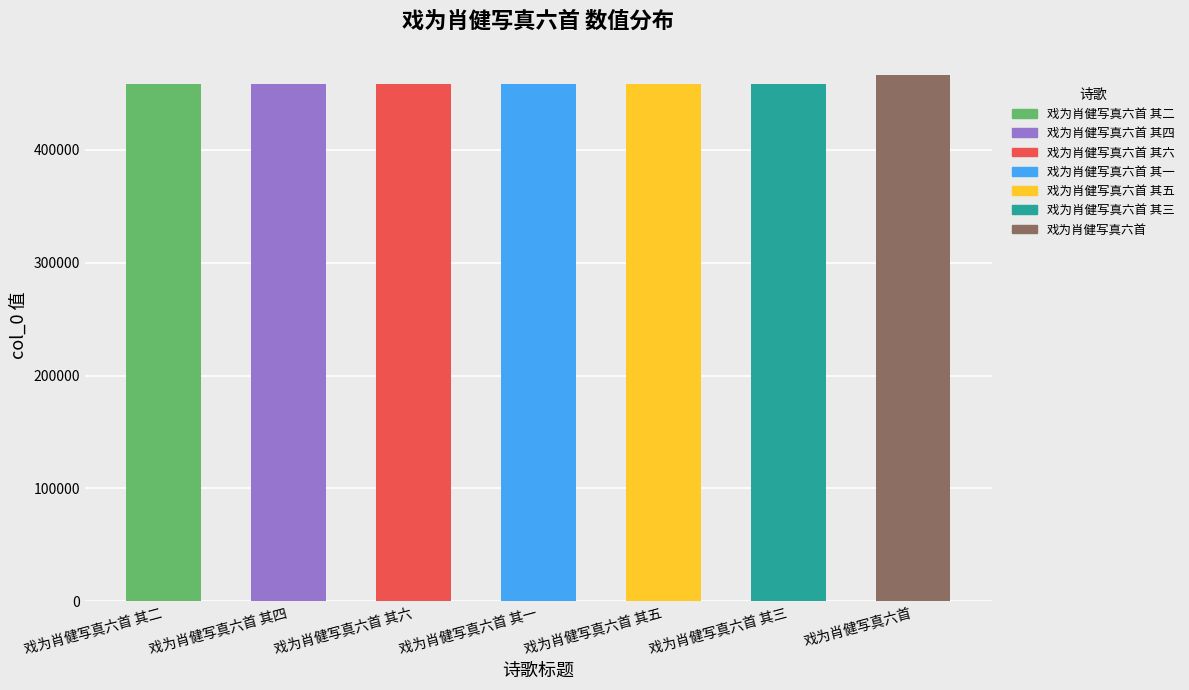

How many bars are there in total?

7